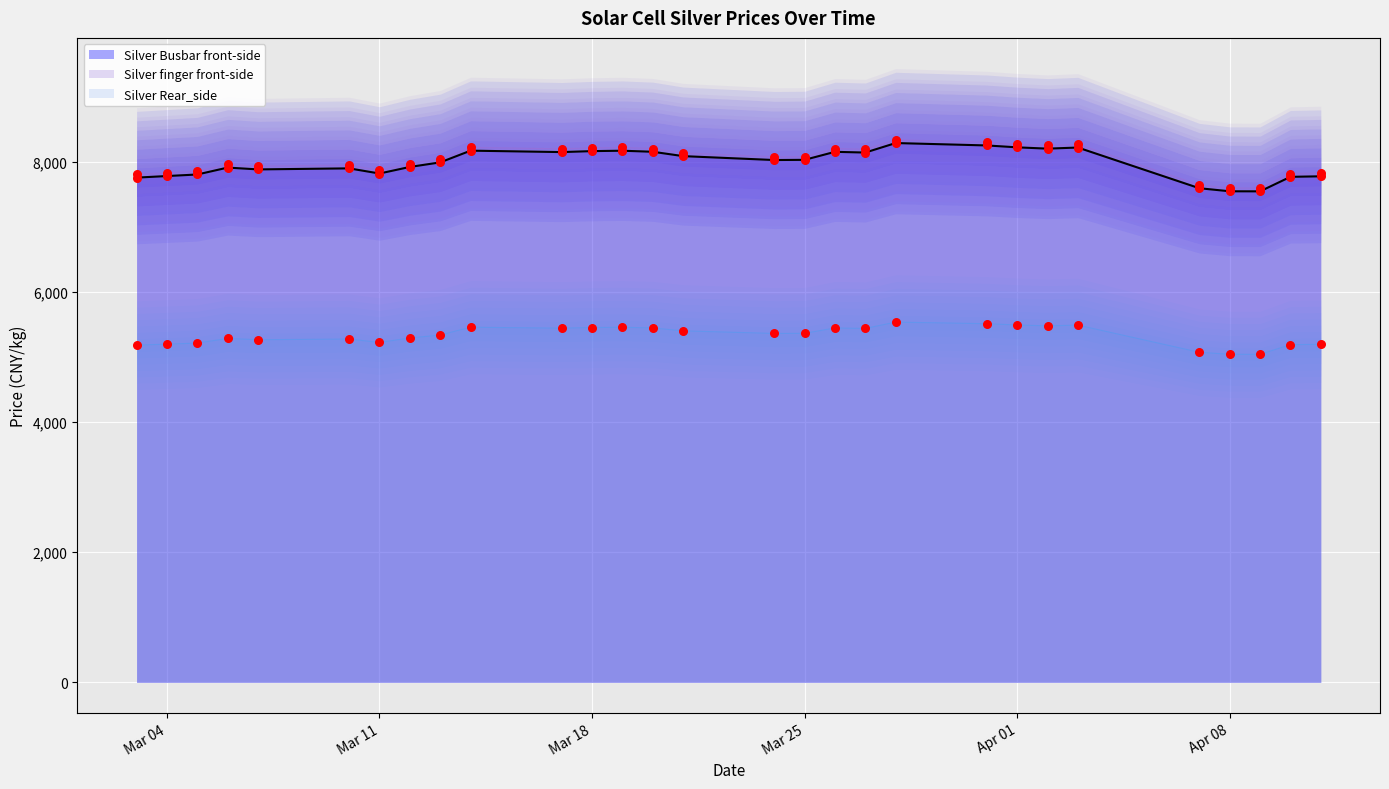

Which series reaches the minimum Y coordinate?

Silver Rear_side